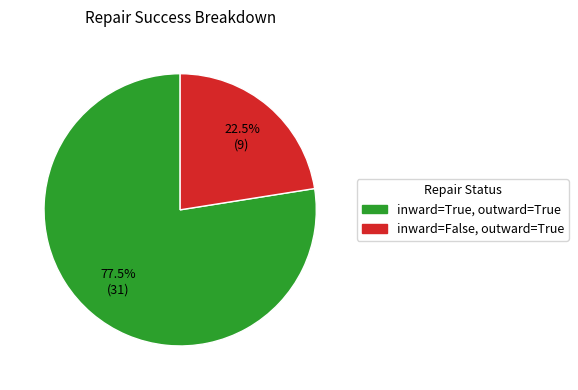

To the nearest percent, what is the average slice percentage?

50%